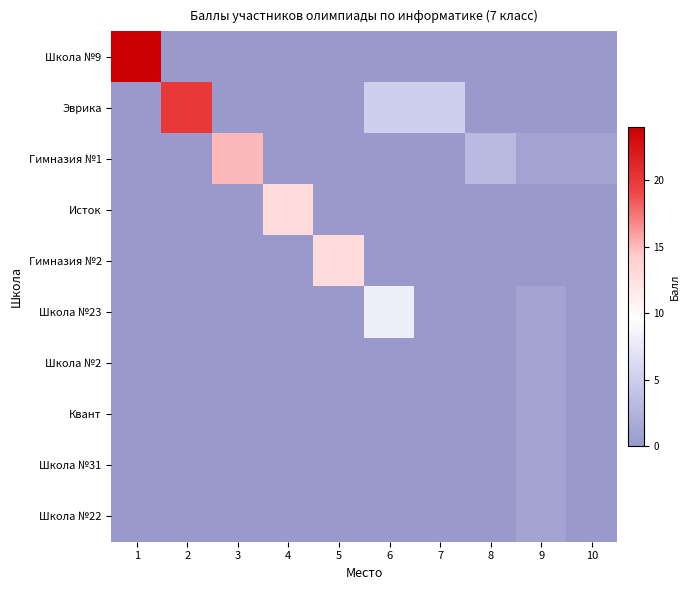

Reading right to left, what are all the values shown in this chart?

Школа №9: 10=0	9=0	8=0	7=0	6=0	5=0	4=0	3=0	2=0	1=24
Эврика: 10=0	9=0	8=0	7=5	6=5	5=0	4=0	3=0	2=20	1=0
Гимназия №1: 10=1	9=1	8=3	7=0	6=0	5=0	4=0	3=15	2=0	1=0
Исток: 10=0	9=0	8=0	7=0	6=0	5=0	4=13	3=0	2=0	1=0
Гимназия №2: 10=0	9=0	8=0	7=0	6=0	5=13	4=0	3=0	2=0	1=0
Школа №23: 10=0	9=1	8=0	7=0	6=8	5=0	4=0	3=0	2=0	1=0
Школа №2: 10=0	9=1	8=0	7=0	6=0	5=0	4=0	3=0	2=0	1=0
Квант: 10=0	9=1	8=0	7=0	6=0	5=0	4=0	3=0	2=0	1=0
Школа №31: 10=0	9=1	8=0	7=0	6=0	5=0	4=0	3=0	2=0	1=0
Школа №22: 10=0	9=1	8=0	7=0	6=0	5=0	4=0	3=0	2=0	1=0